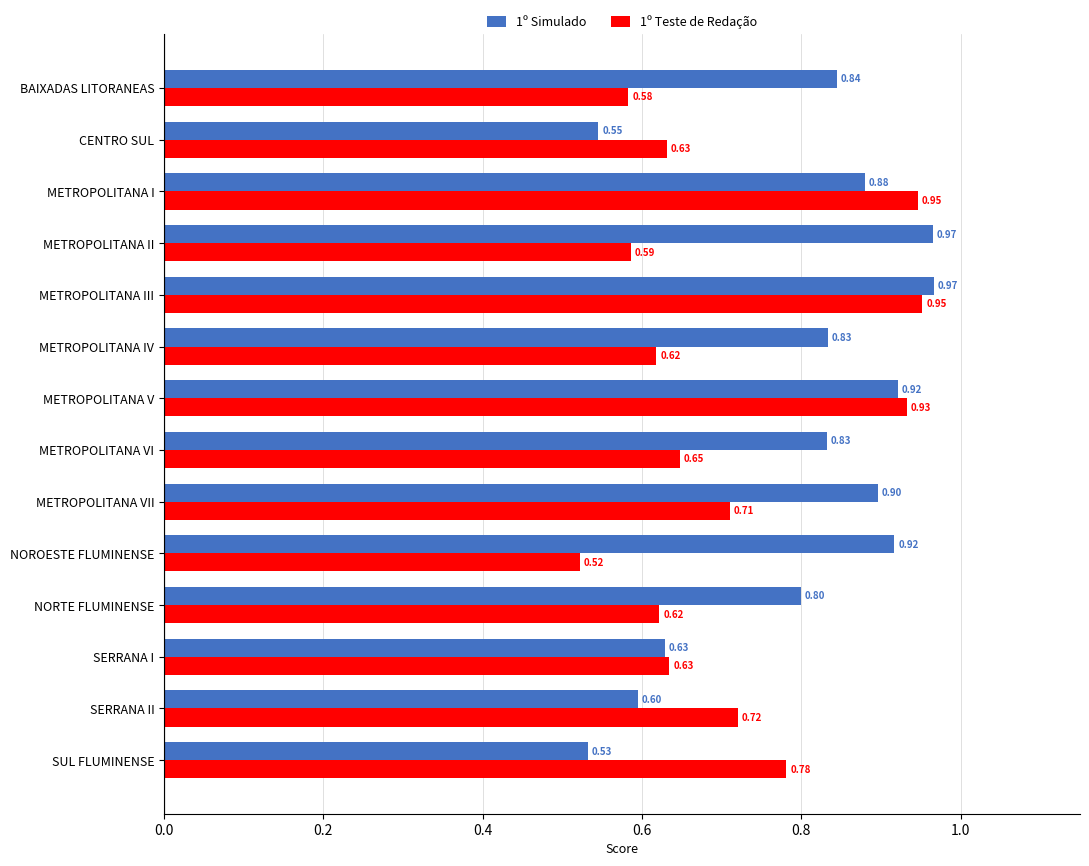

Where is 1º Simulado nearest to the value 0?

SUL FLUMINENSE